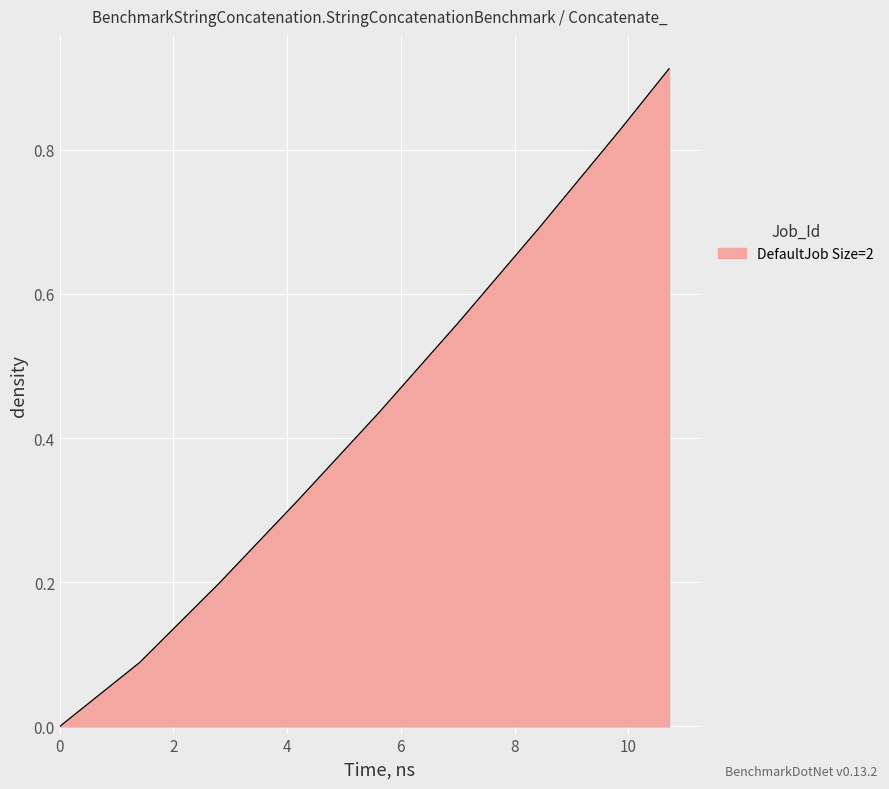

How many data points does each series have?

40